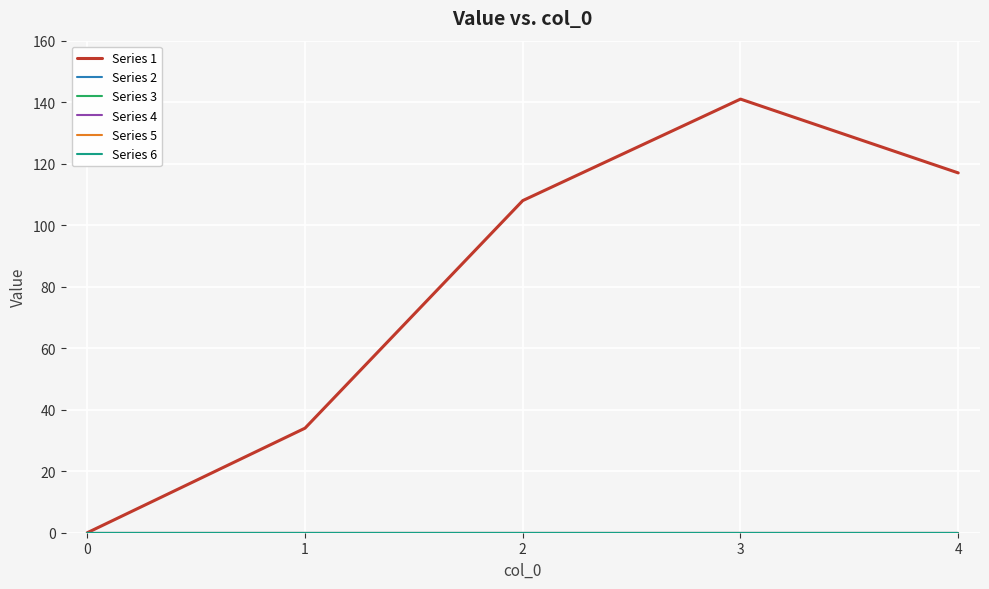

Is this an area chart (filled region under the line)?

No